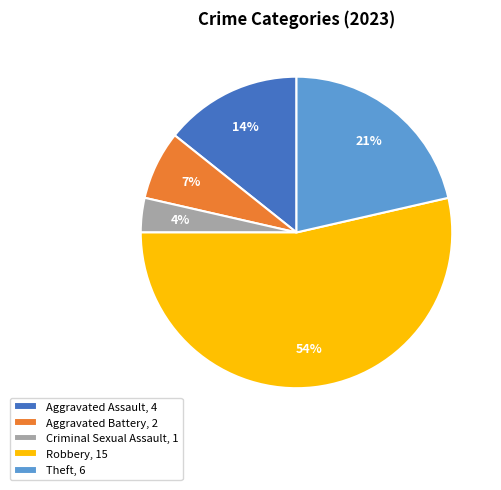

To the nearest percent, what percentage of the pie is Robbery?

54%